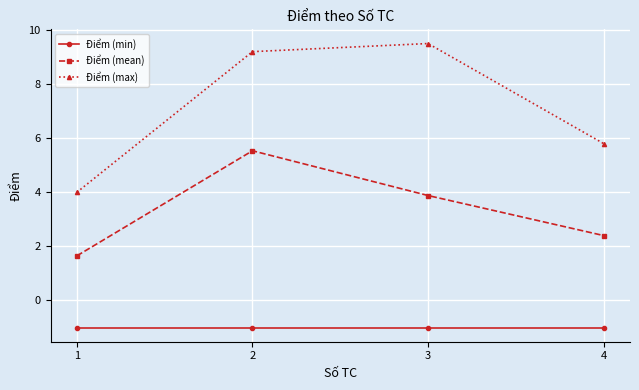

Which series changed the most between 1 and 3?

Điểm (max)